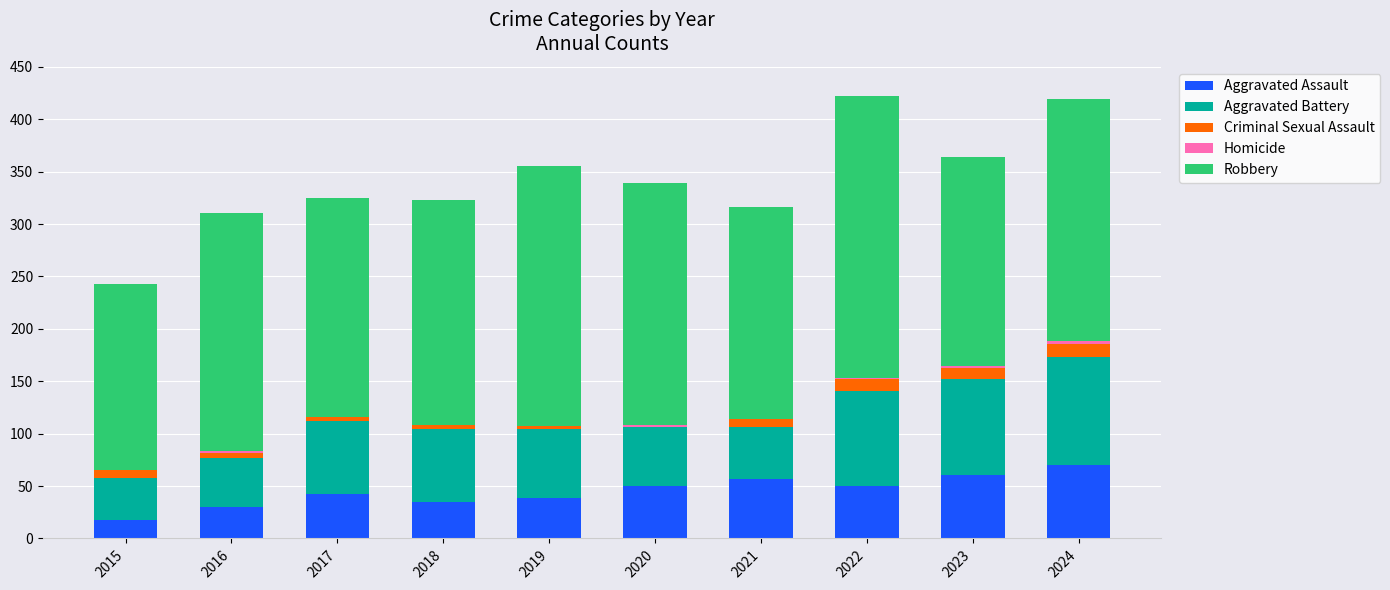

What is the maximum value for Aggravated Assault?

70